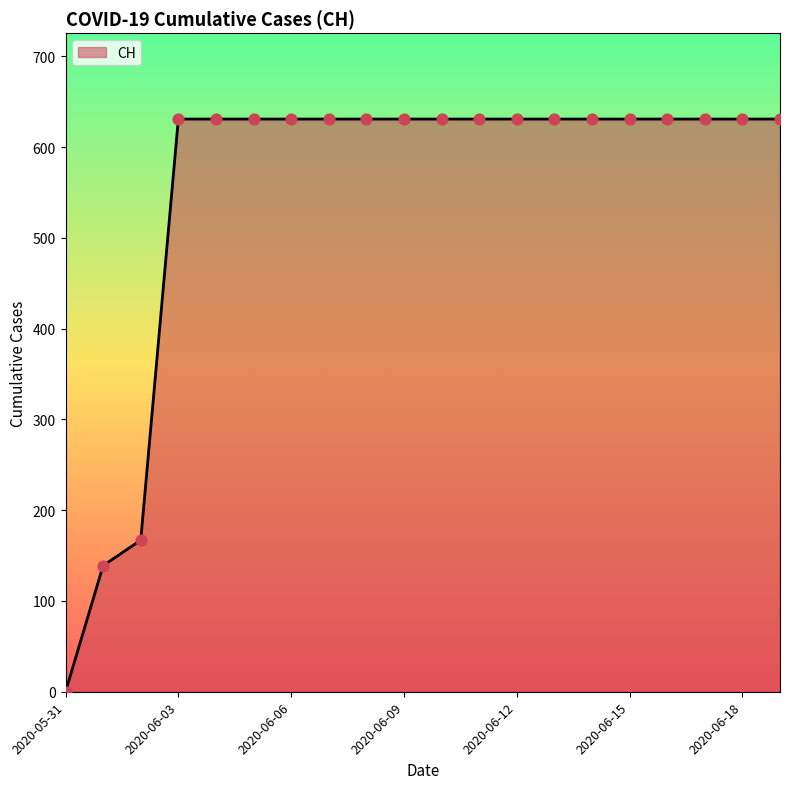

What is the difference between the maximum and minimum values?

631